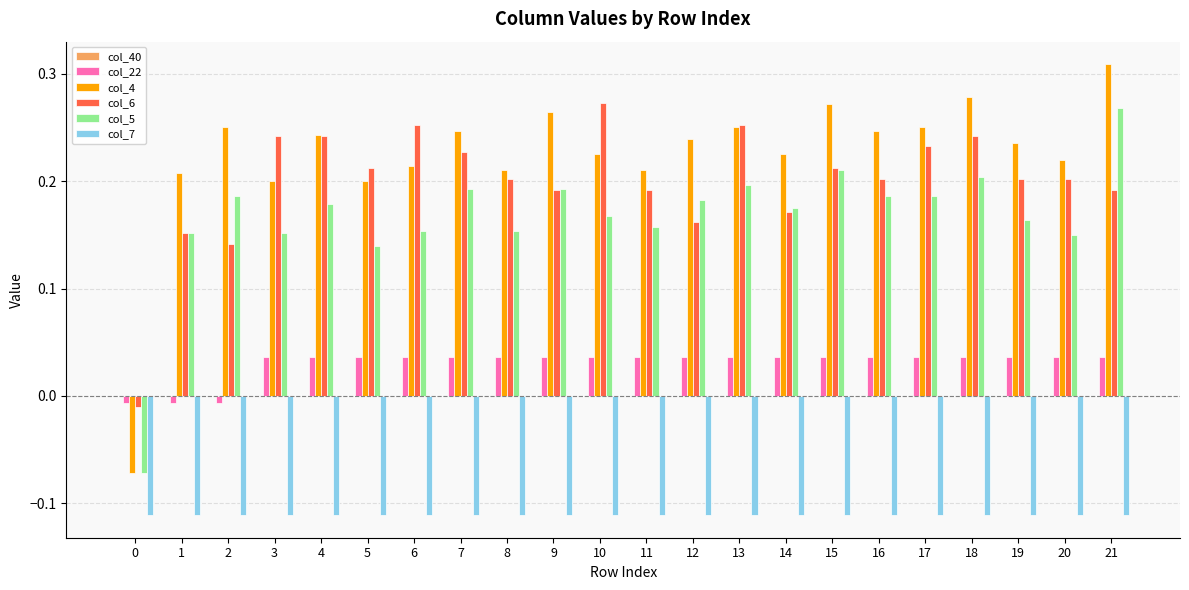

At which label does col_4 reach its peak?

21